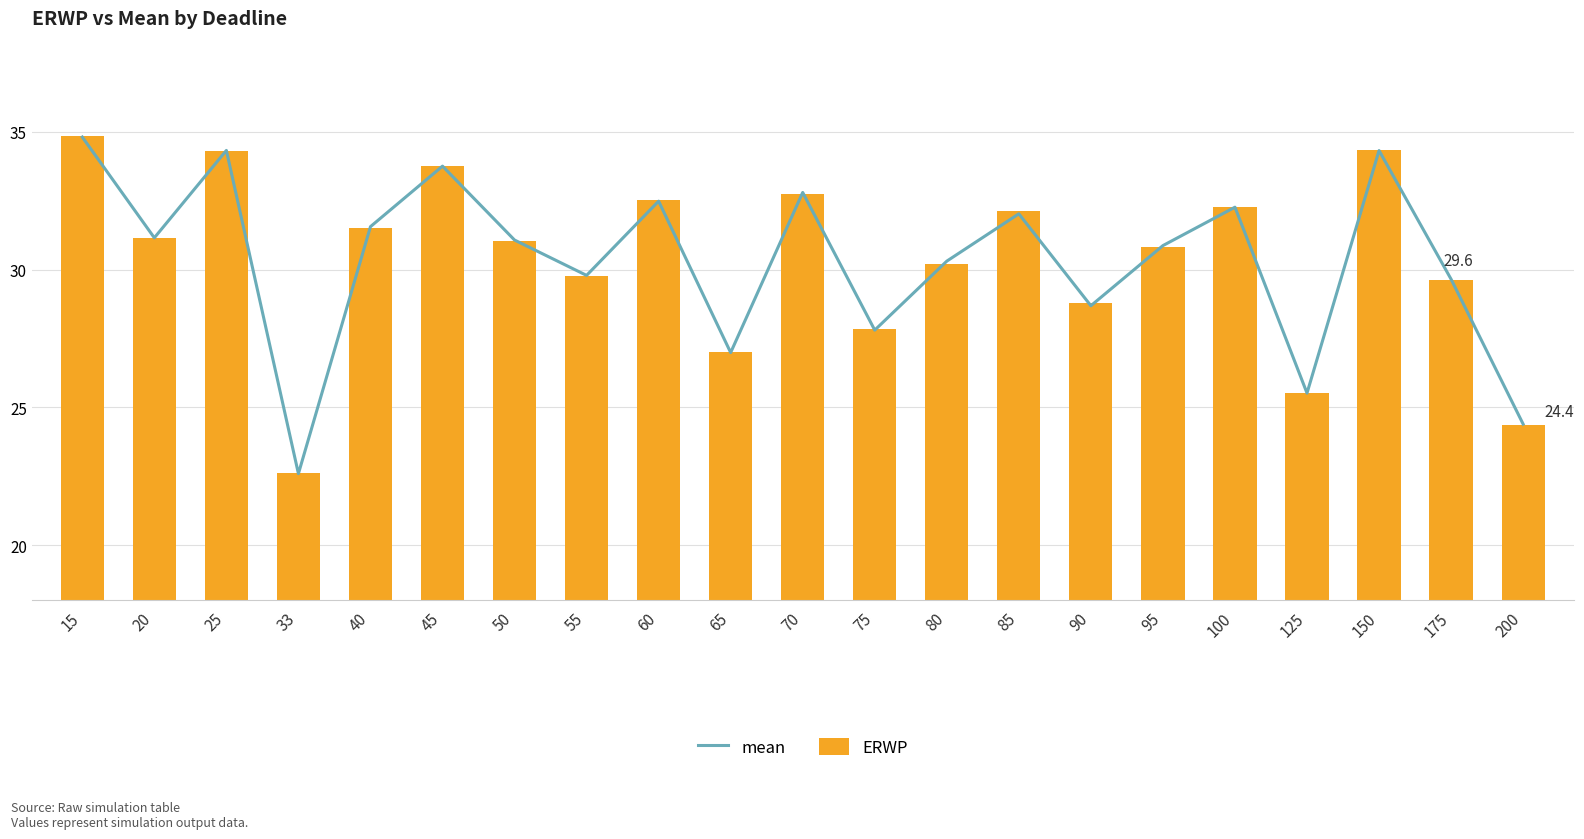

What is the greatest value displayed?

34.8